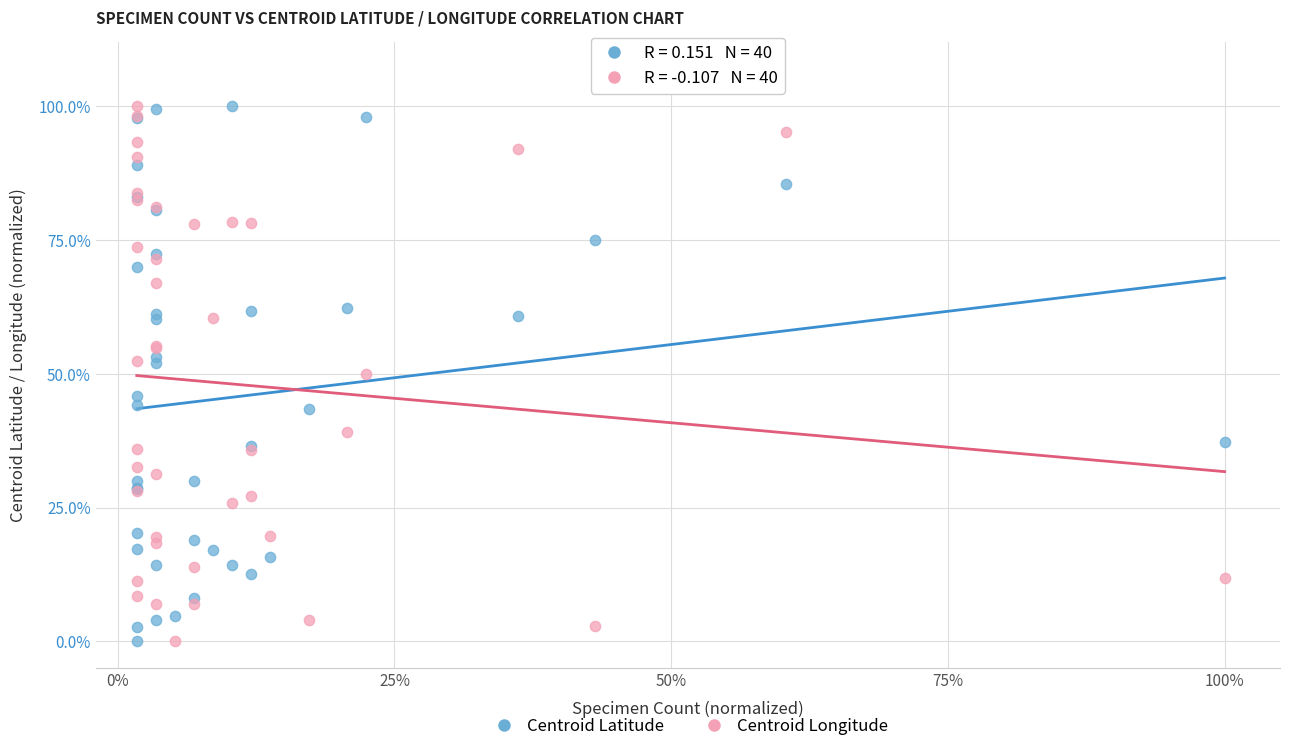

What are all the series names shown in the legend?

Centroid Latitude, Centroid Longitude